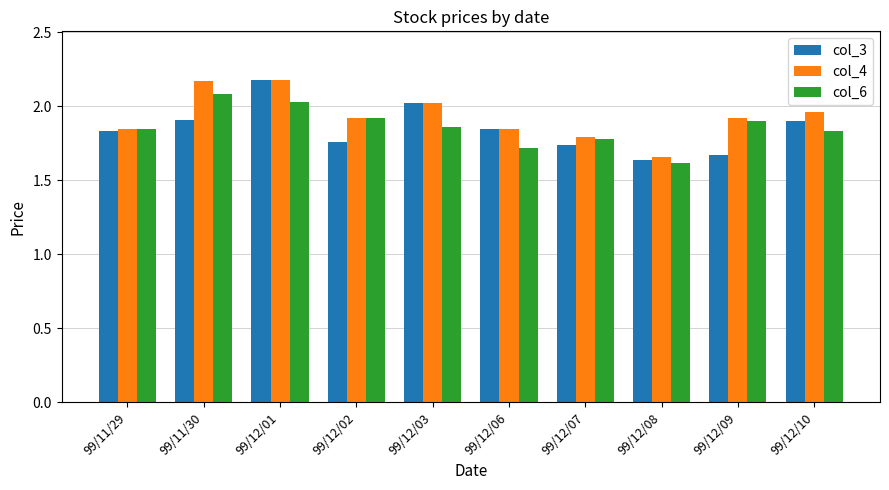

The value of col_6 at 99/12/02 is 1.9. True or false?

True